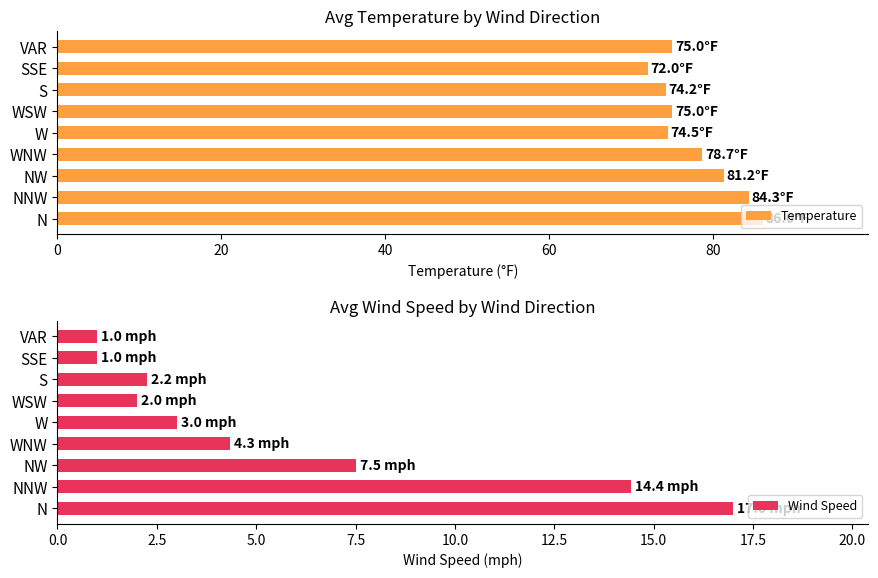

The Wind Speed series shows 1.0 at SSE. True or false?

True